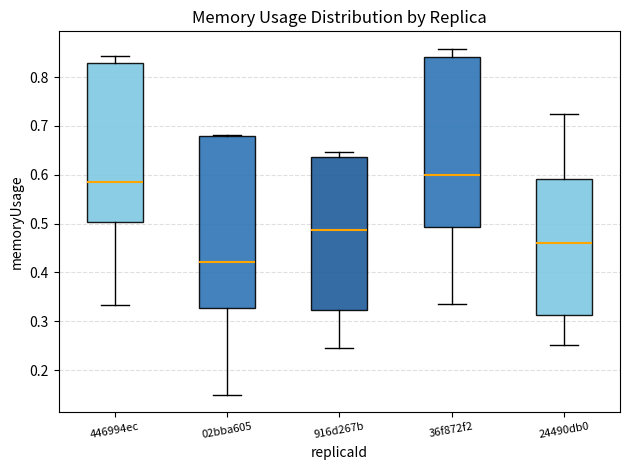

Which box's median line is the highest?

36f872f2